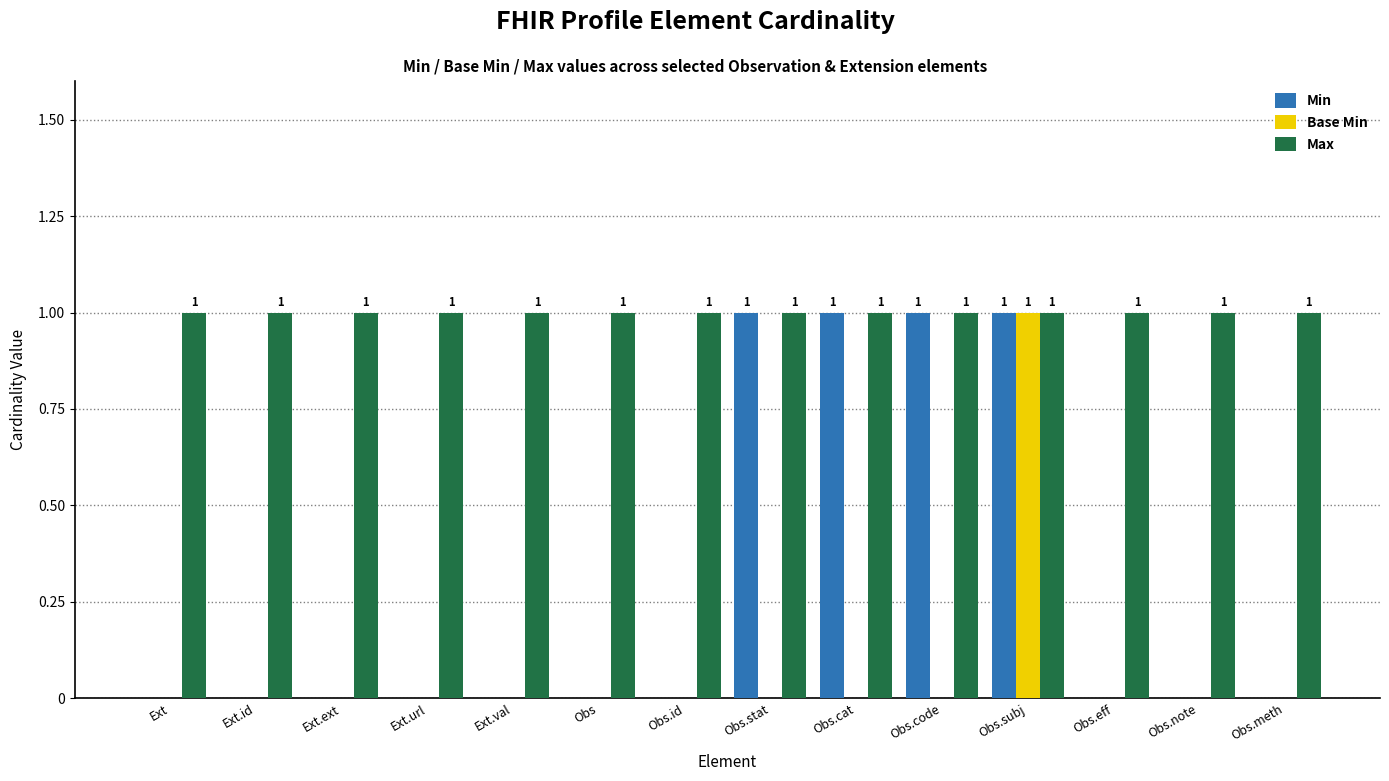

Which series has the largest total across all categories?

Max